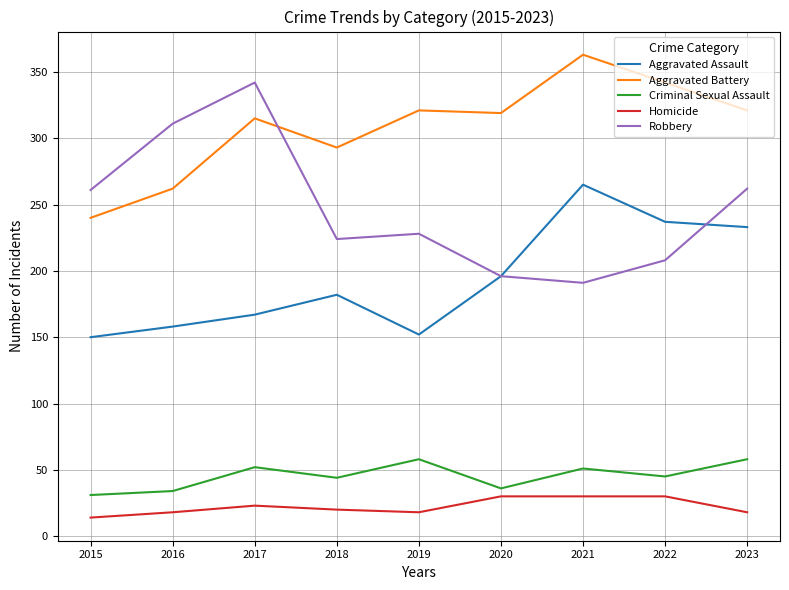

What is the difference between the Criminal Sexual Assault values at 2015 and 2022?

14